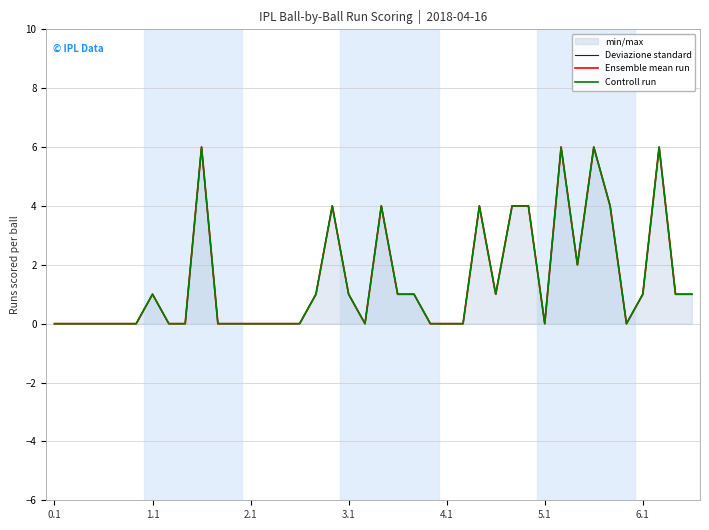

In Deviazione standard, how many points are lower than both neighbors (excluding endpoints)?

5